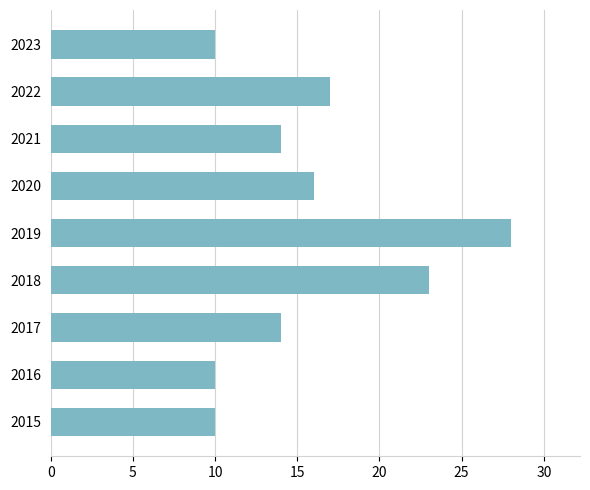

What is the difference between the second highest and minimum values?

13